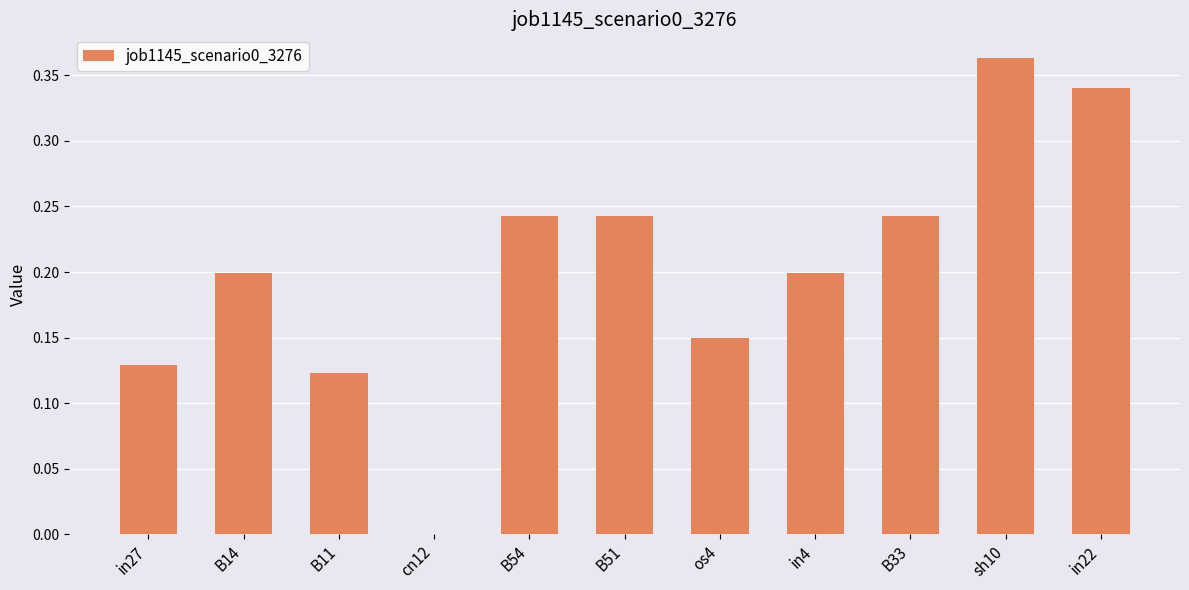

Are the bars grouped side by side (vs. stacked)?

No